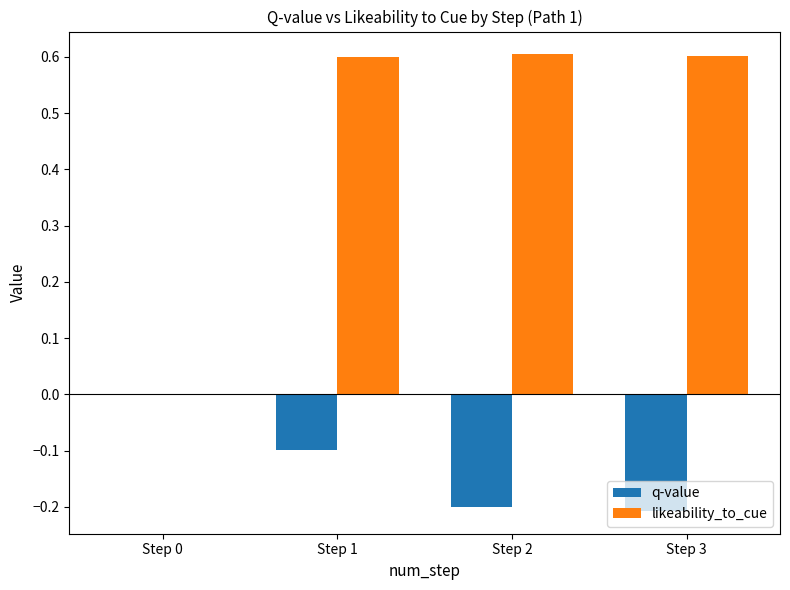

At which label does q-value reach its peak?

Step 0